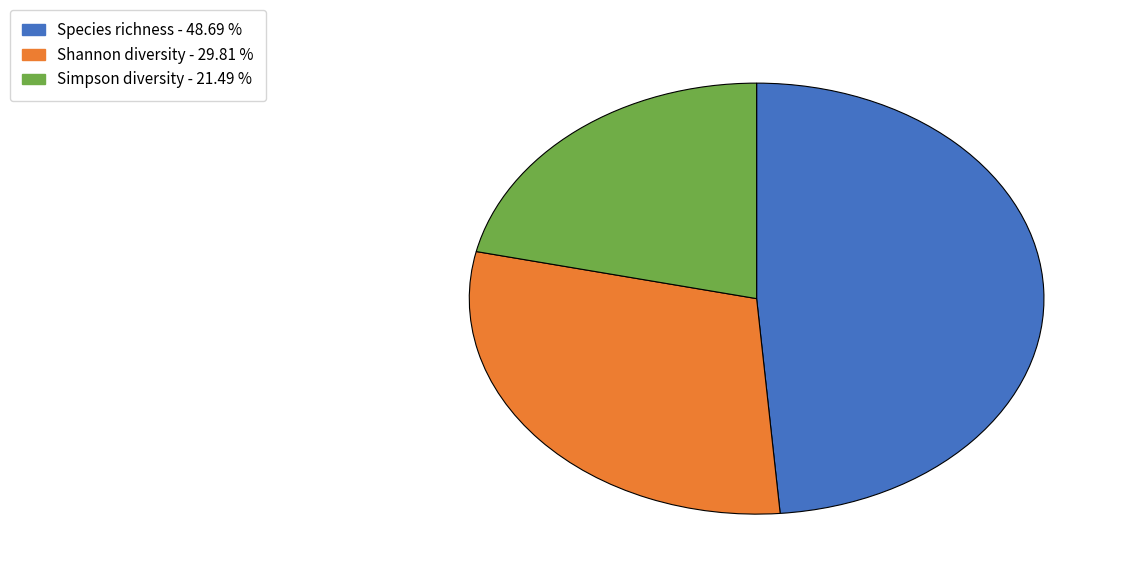

The Shannon diversity slice represents 44% of the pie. True or false?

False